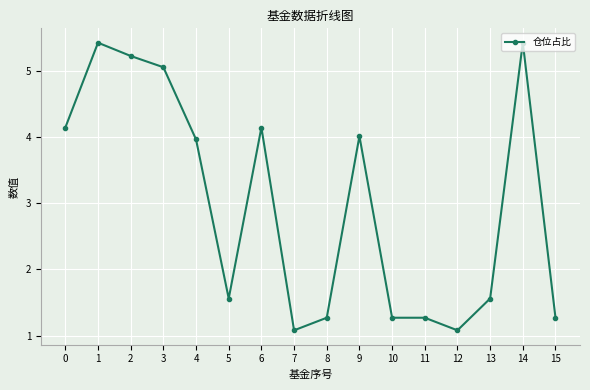

Where is the first local maximum?

1